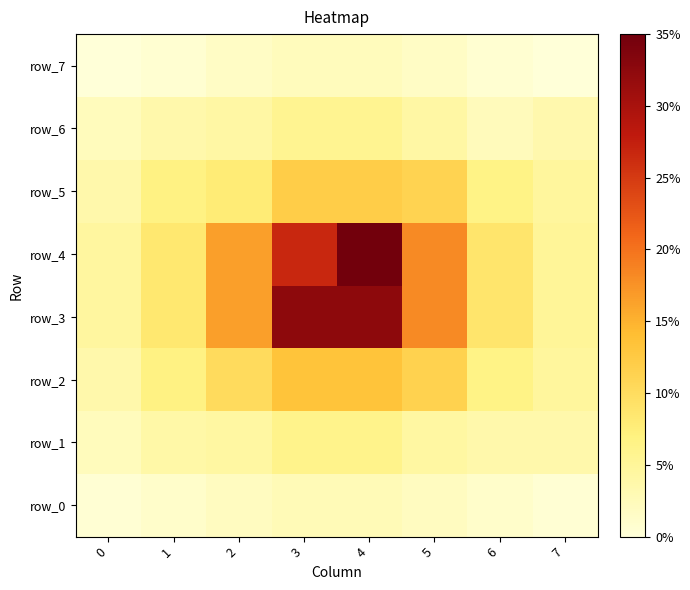

Rank the categories by row_6 value from lowest to highest.

0, 6, 7, 1, 2, 5, 3, 4